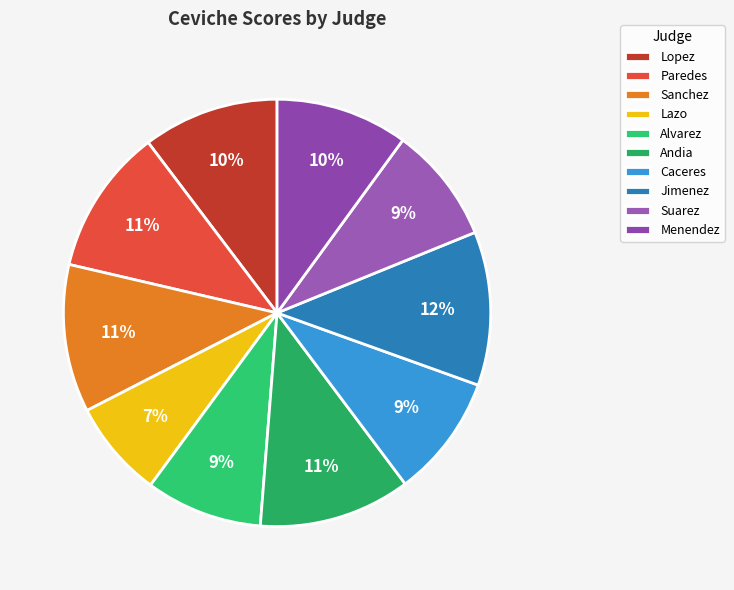

Approximately how many times larger is the value at Lopez compared to Paredes?

0.9